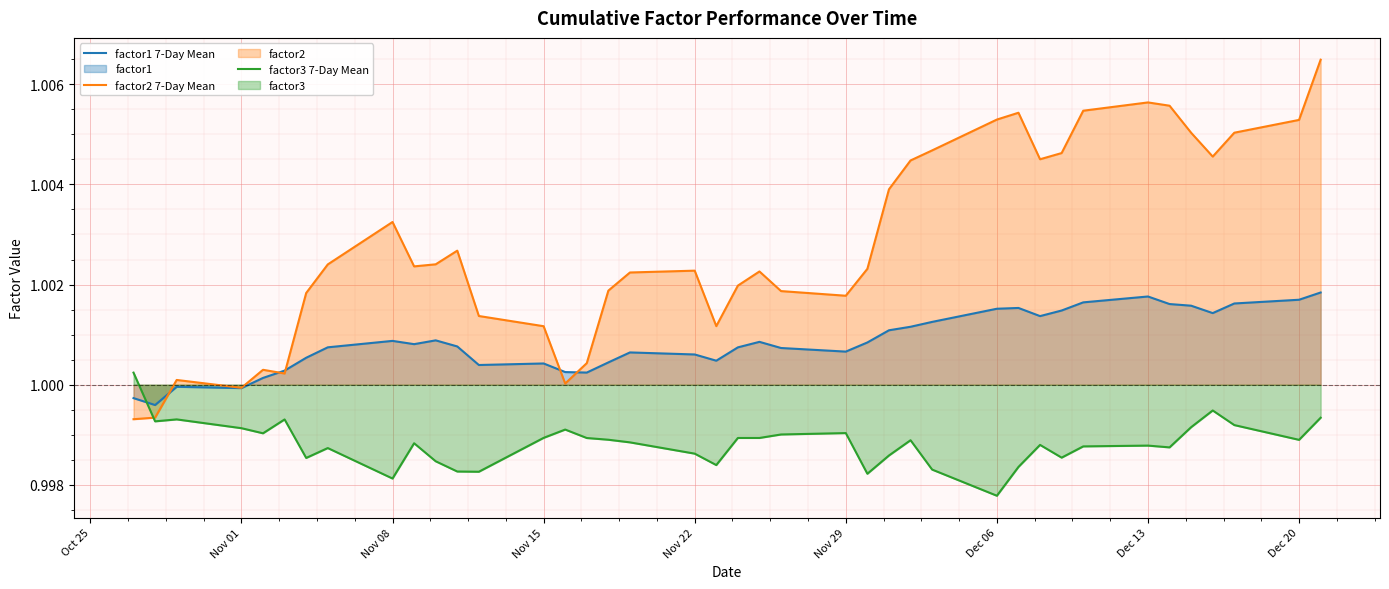

After their last crossing, which series has the higher values: factor2 (line) or factor3 (line)?

factor2 (line)